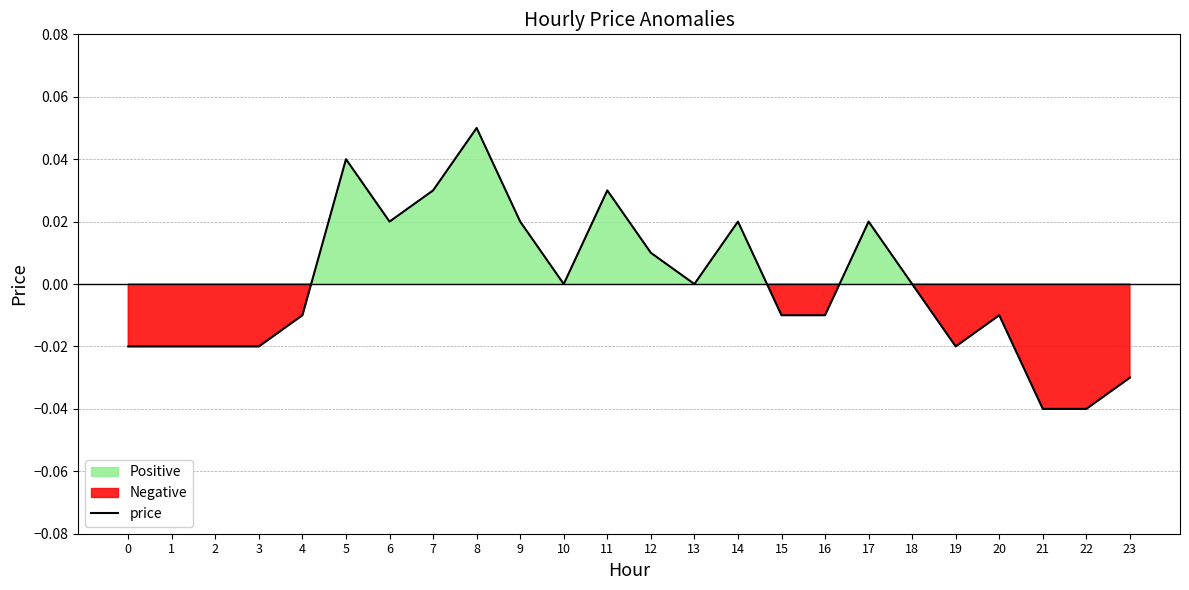

Which category has the highest value across all series?

8